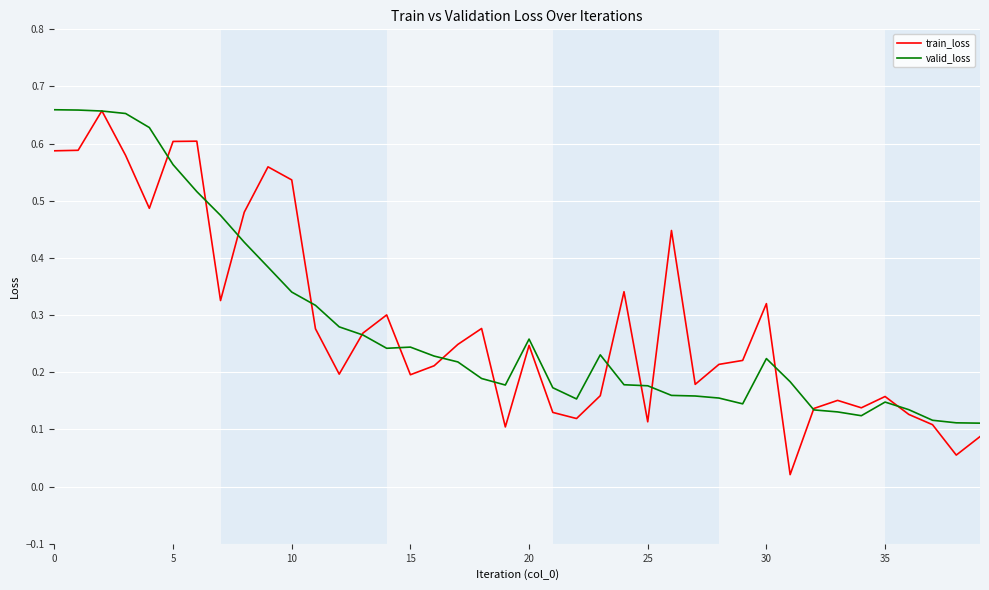

Which series has the largest range (max minus min)?

train_loss